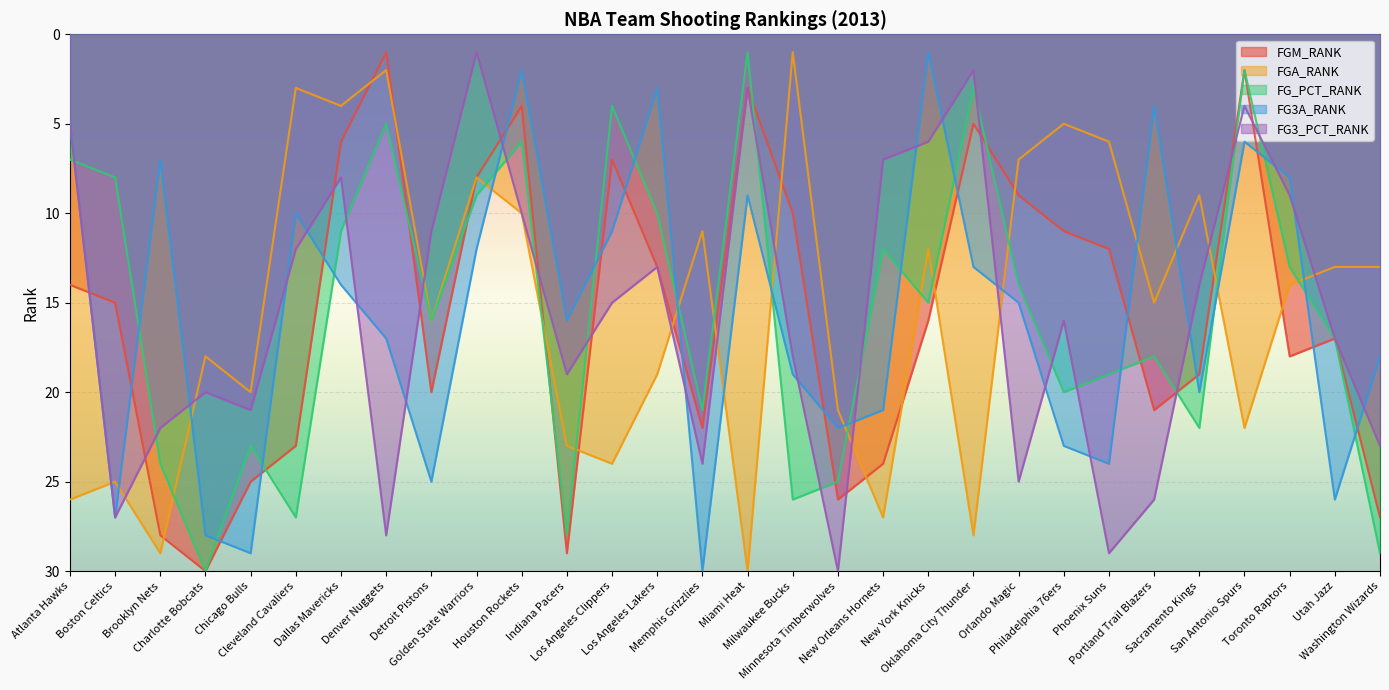

True or false: FGA_RANK has a value of 3 at Cleveland Cavaliers.

True